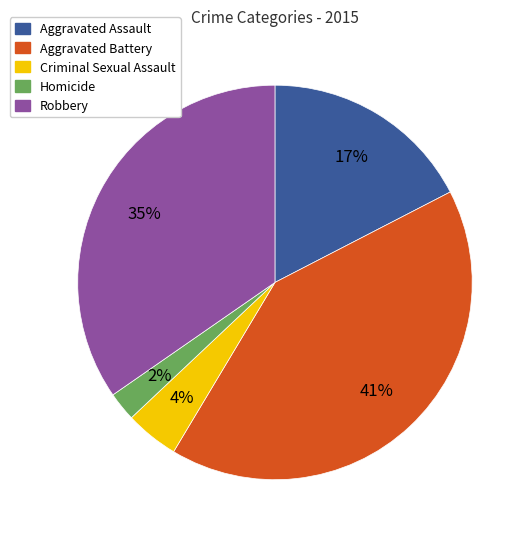

Which category has the biggest portion of the pie?

Aggravated Battery